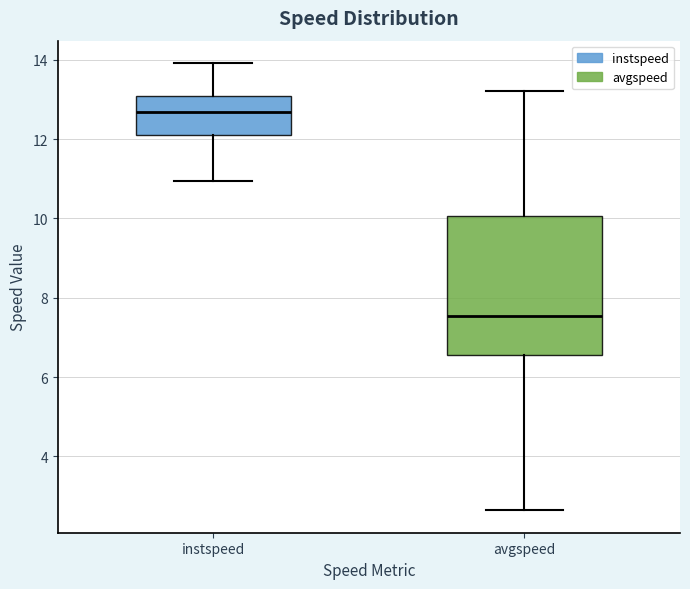

Where is the lower edge of the box for avgspeed on the y-axis? The values are not printed on the chart, so give them approximately, as read against the axis.

6.6